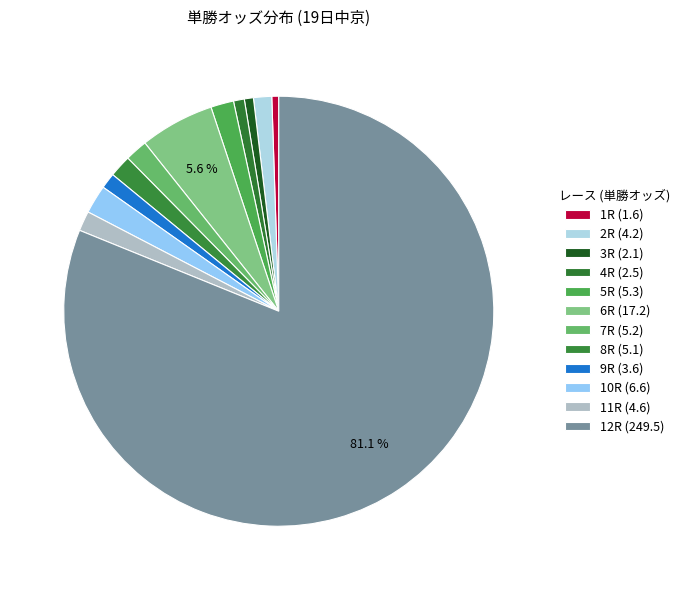

Rank the categories by value from lowest to highest.

1R, 3R, 4R, 9R, 2R, 11R, 8R, 7R, 5R, 10R, 6R, 12R